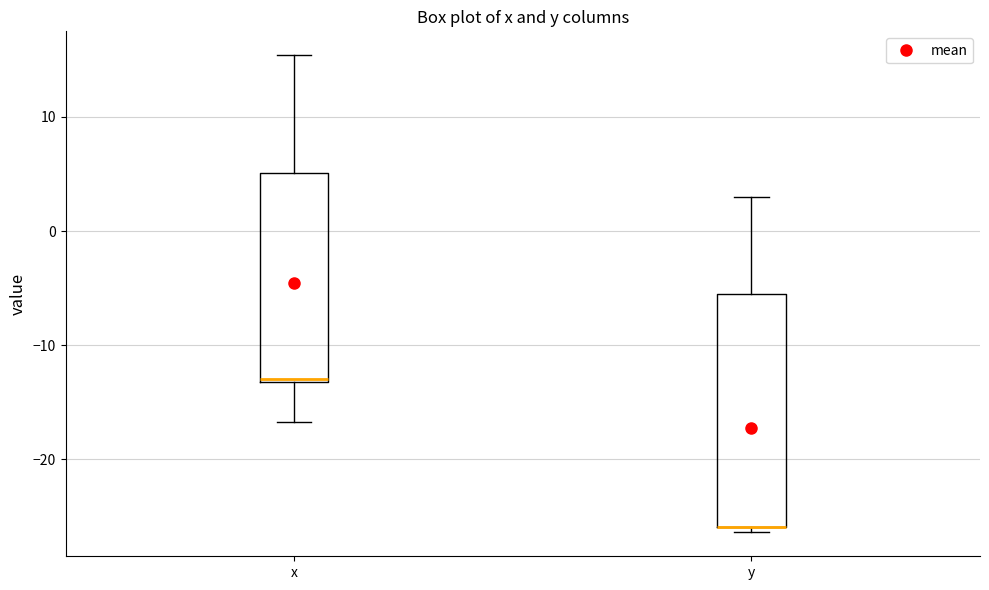

Reading left to right, read every box against the y-axis: the position of its median line, the range the box covers, and the ends of its whiskers. The values are not printed on the chart, so give them approximately, as read against the axis.

x: median -13, box -13 to 5, whiskers -17 to 15
y: median -26 (drawn on the box's lower edge), box -26 to -6, whiskers -26 (just below the box's lower edge) to 3